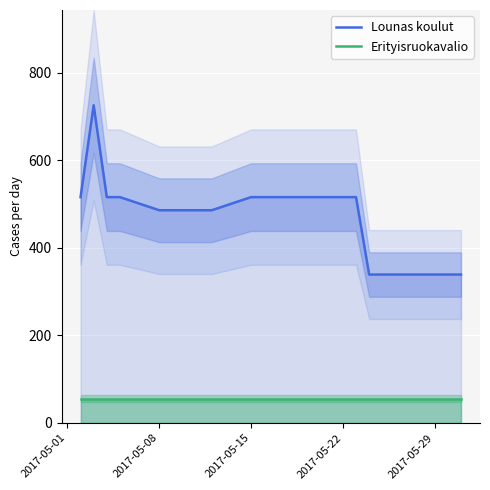

Which series has the largest total across all categories?

Lounas koulut